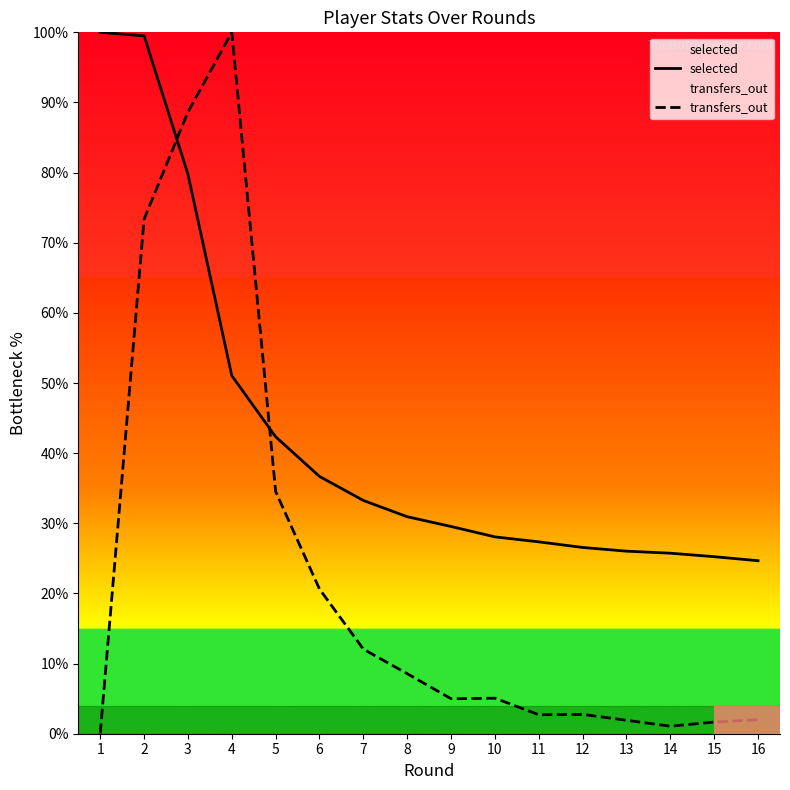

What is the average value of the selected series?

42.9